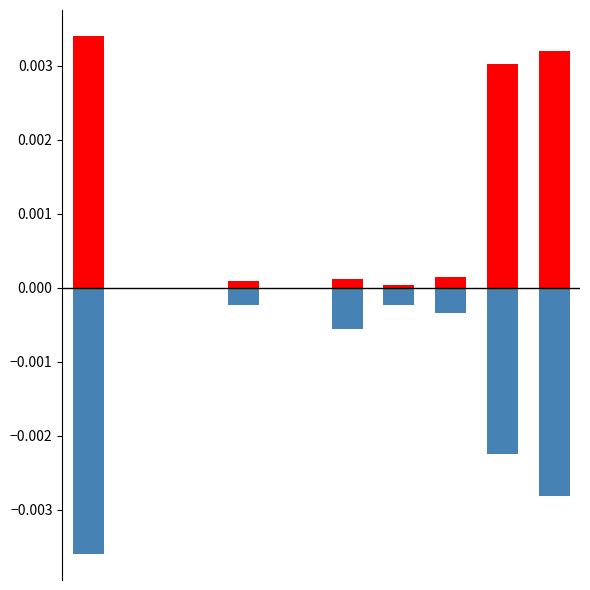

At which category is the sum across all series the highest?

8